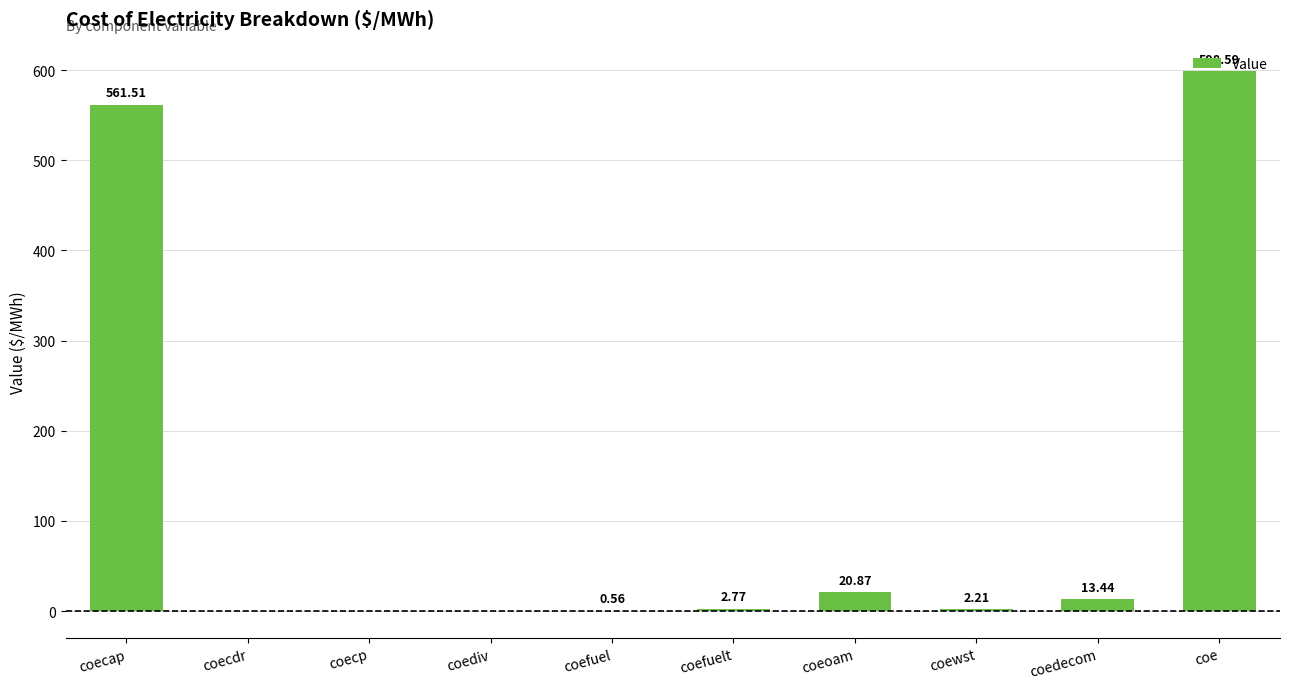

At which category does the chart reach its peak across all series?

coe